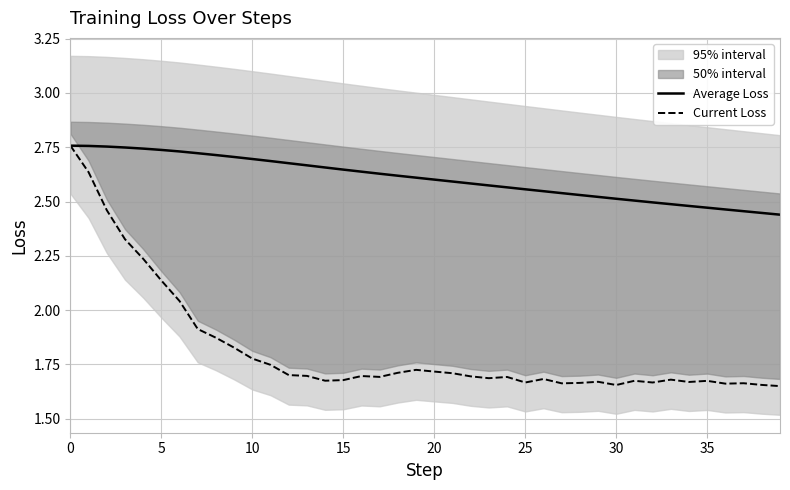

Reading left to right, list all the values displayed in this chart.

Average Loss: 2.8	2.8	2.8	2.7	2.7	2.7	2.7	2.7	2.7	2.7	2.7	2.7	2.7	2.7	2.7	2.6	2.6	2.6	2.6	2.6	2.6	2.6	2.6	2.6	2.6	2.6	2.5	2.5	2.5	2.5	2.5	2.5	2.5	2.5	2.5	2.5	2.5	2.5	2.4	2.4
Current Loss: 2.8	2.6	2.5	2.3	2.2	2.1	2.0	1.9	1.9	1.8	1.8	1.7	1.7	1.7	1.7	1.7	1.7	1.7	1.7	1.7	1.7	1.7	1.7	1.7	1.7	1.7	1.7	1.7	1.7	1.7	1.7	1.7	1.7	1.7	1.7	1.7	1.7	1.7	1.7	1.7